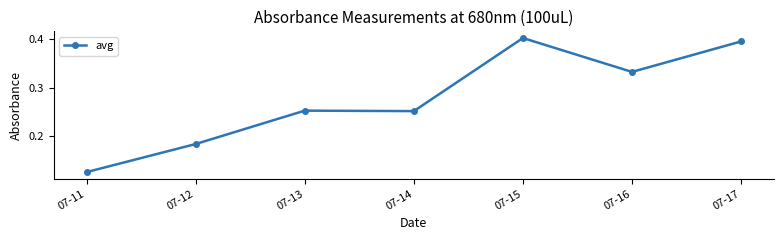

What is the change in value from 07-13 to 07-16?

+0.1